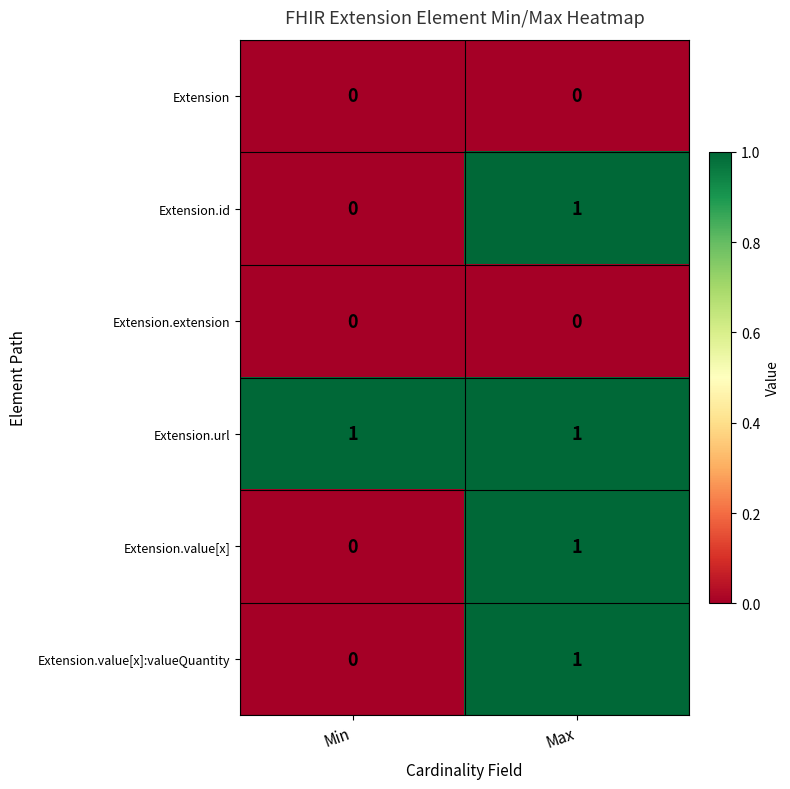

What is the total value across all series at Min?

1